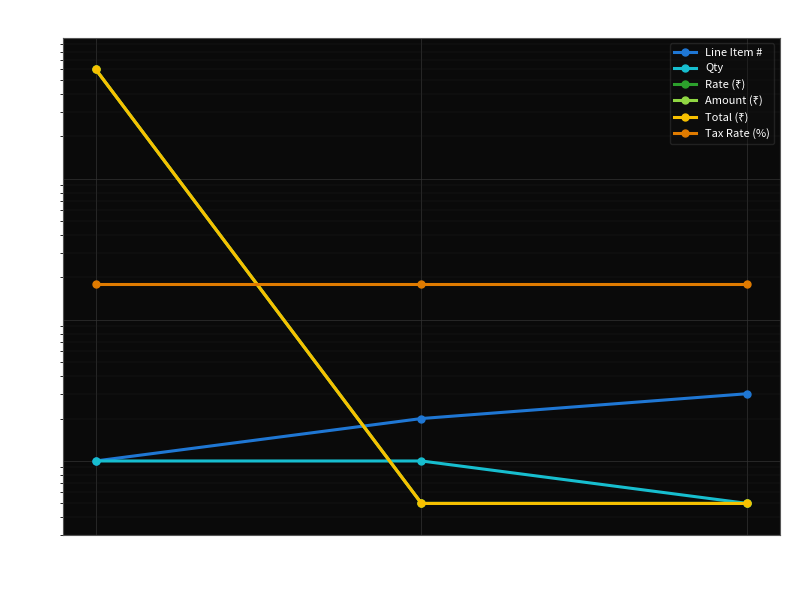

At which category is the sum across all series the highest?

1